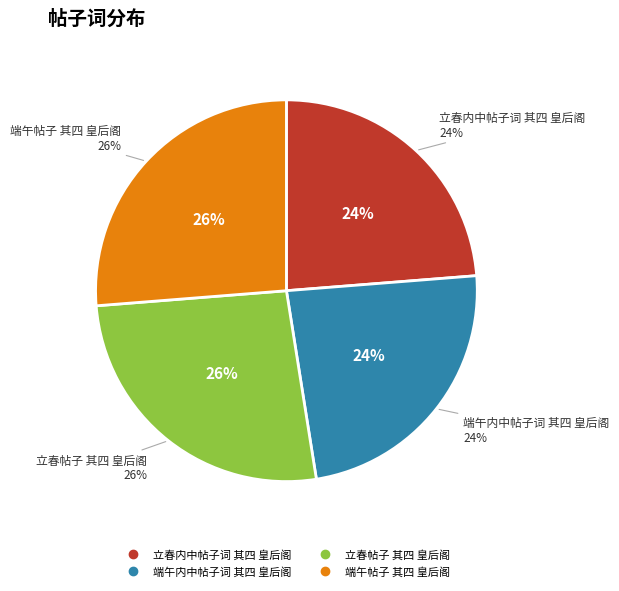

Rank the categories by value from lowest to highest.

立春内中帖子词 其四 皇后阁, 端午内中帖子词 其四 皇后阁, 立春帖子 其四 皇后阁, 端午帖子 其四 皇后阁